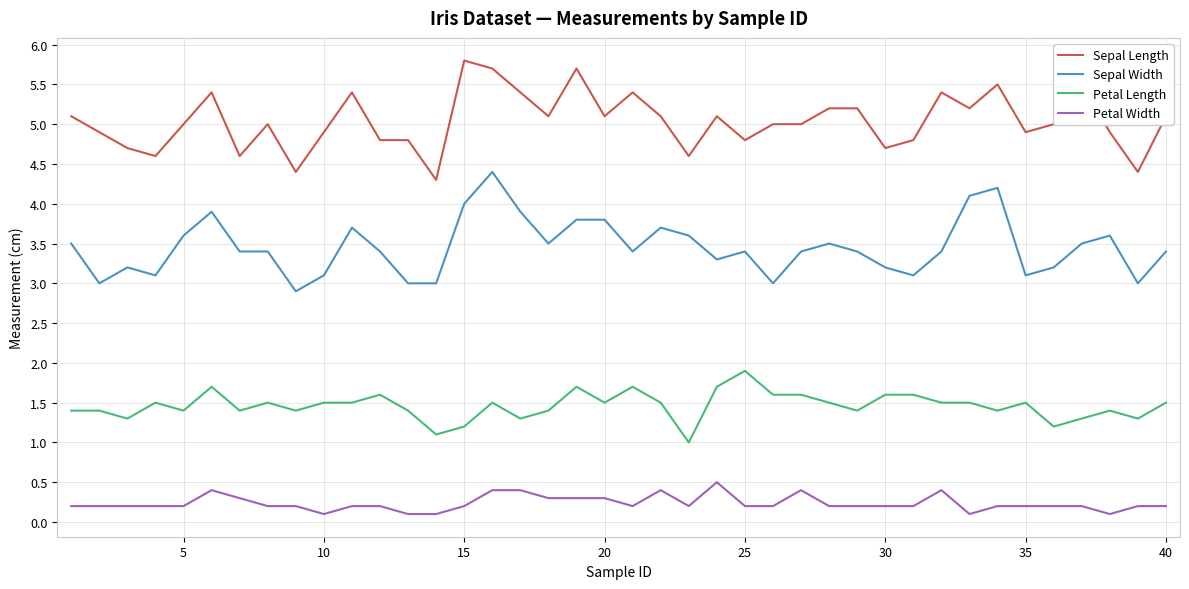

How many lines are shown in the chart?

4